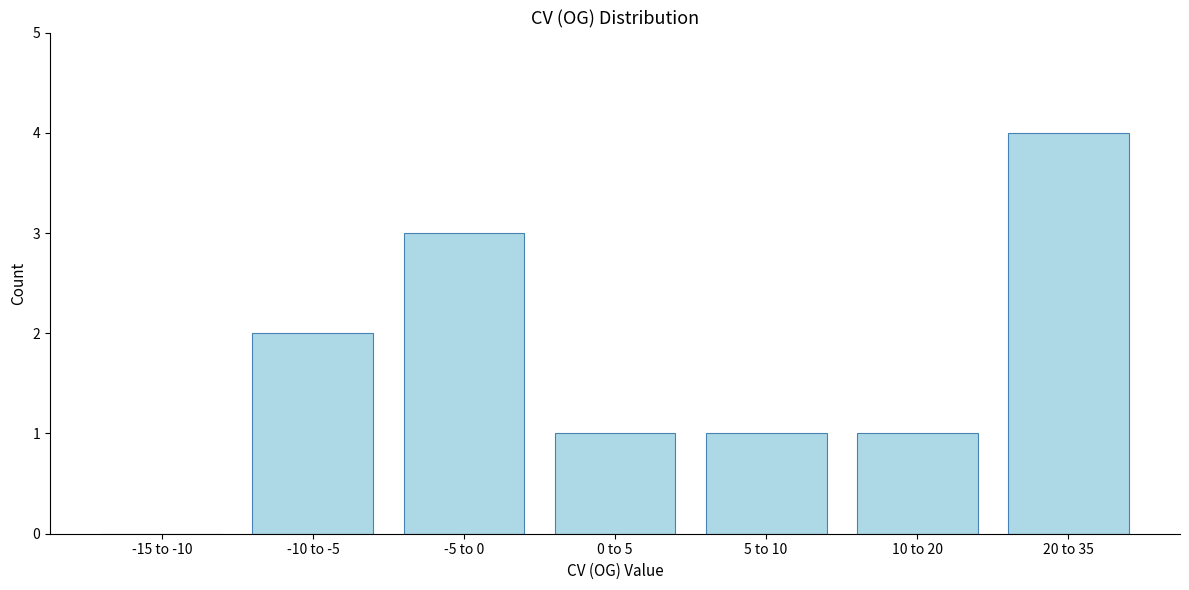

Reading left to right, extract all data points from this chart.

-15 to -10=0	-10 to -5=2	-5 to 0=3	0 to 5=1	5 to 10=1	10 to 20=1	20 to 35=4